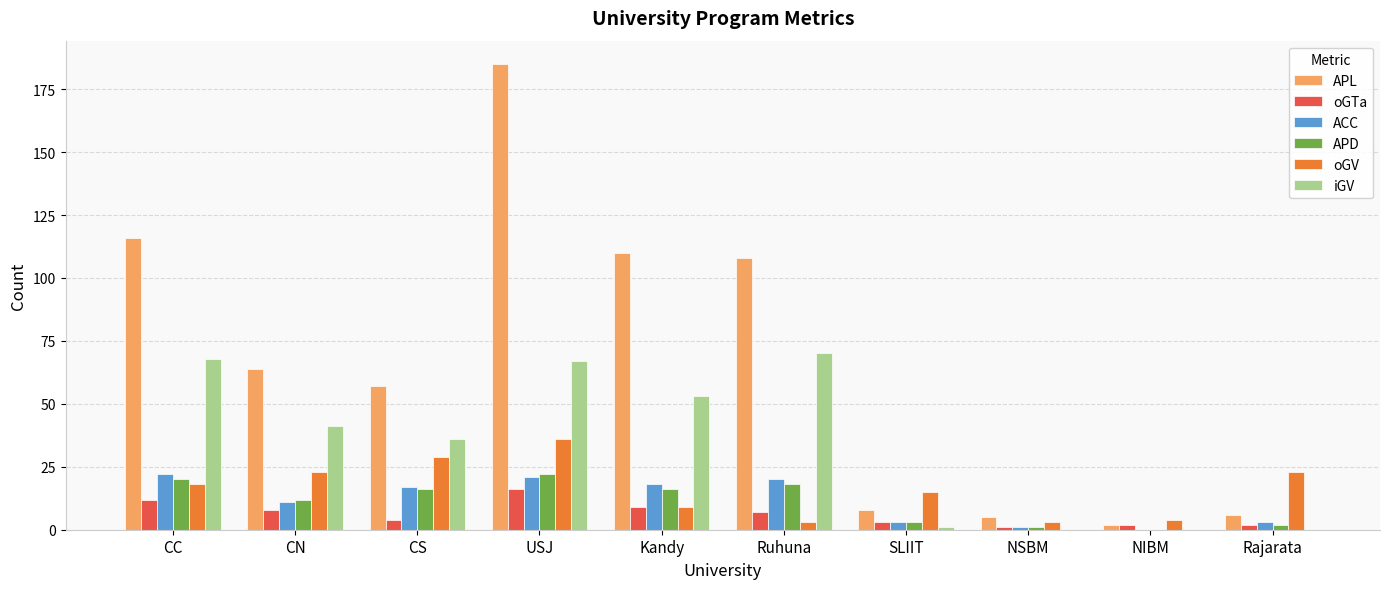

Which series has the largest total across all categories?

APL